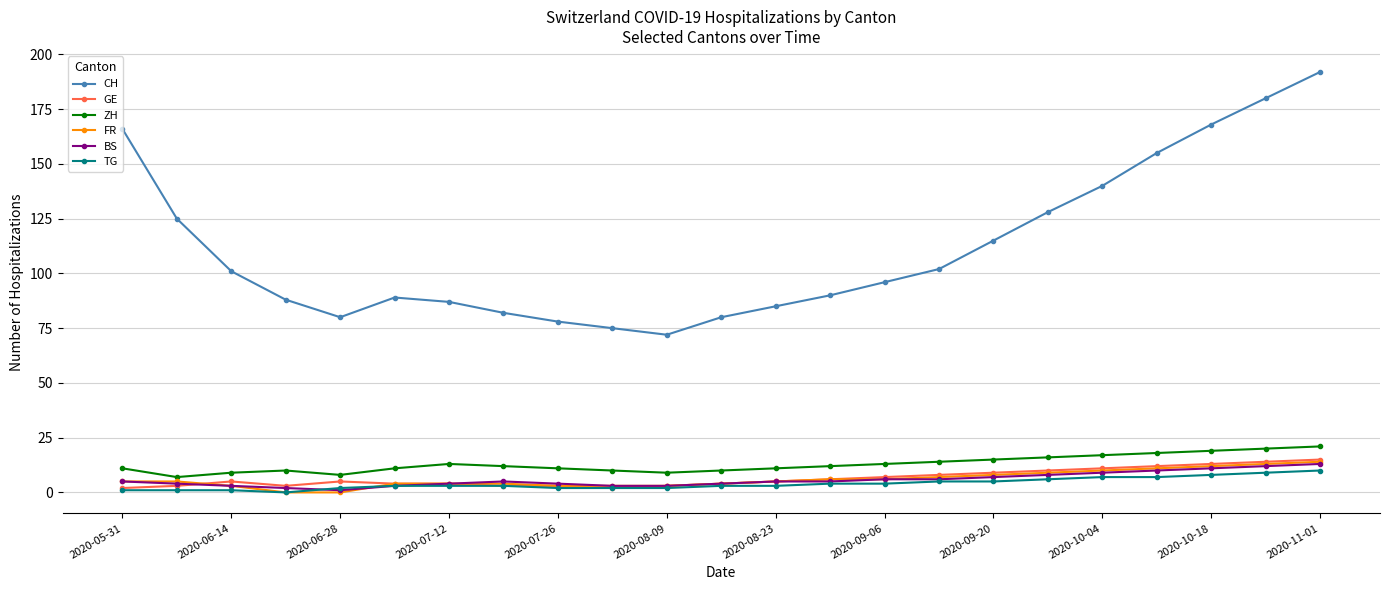

True or false: CH and TG intersect in this chart.

False